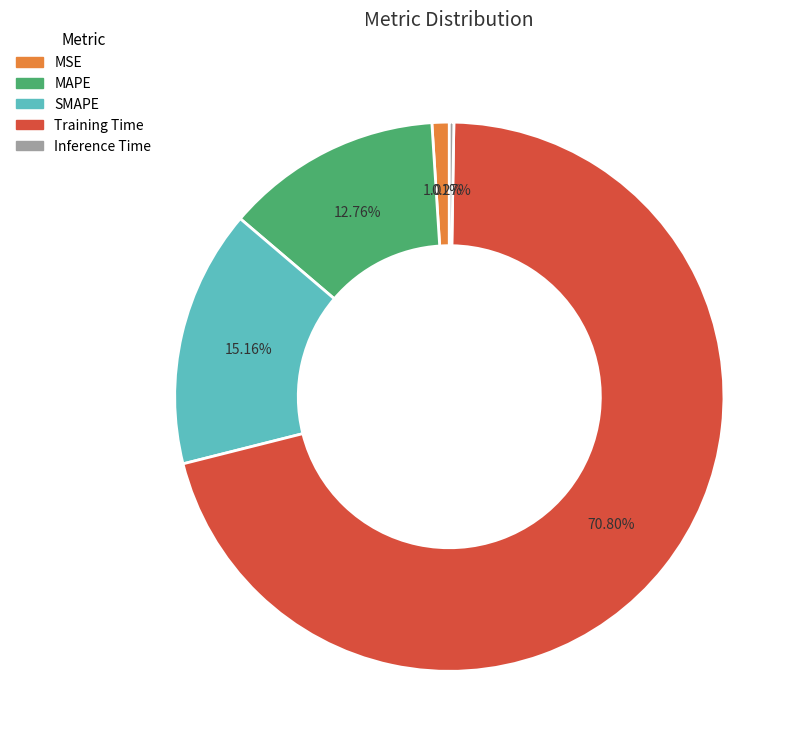

Is there a majority slice in this chart?

Yes